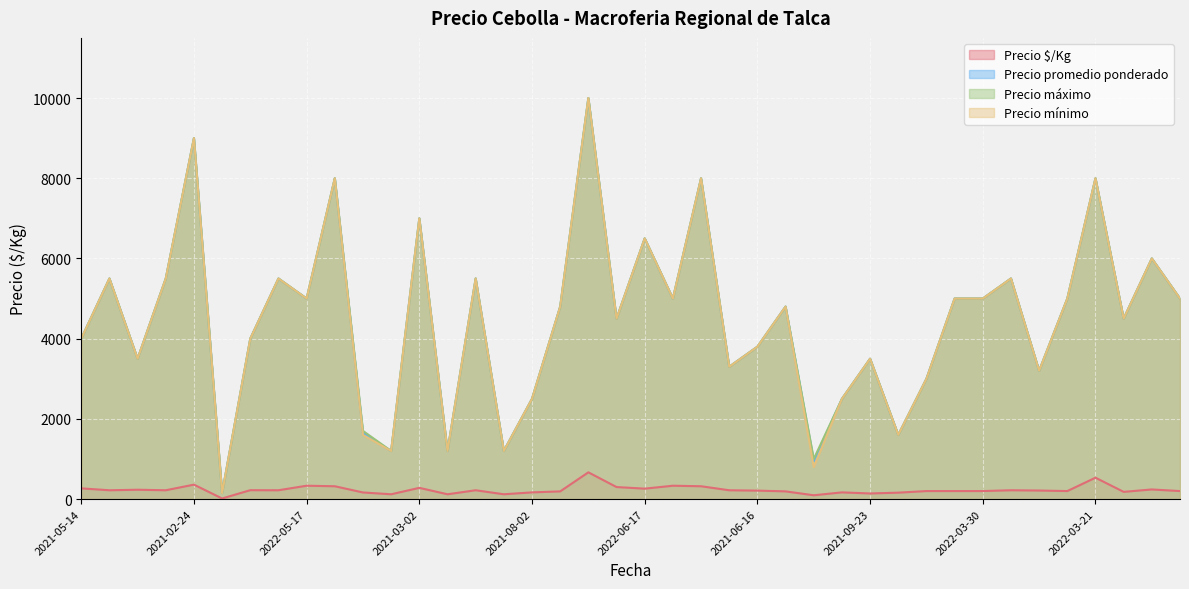

What is the maximum value for Precio $/Kg?

667